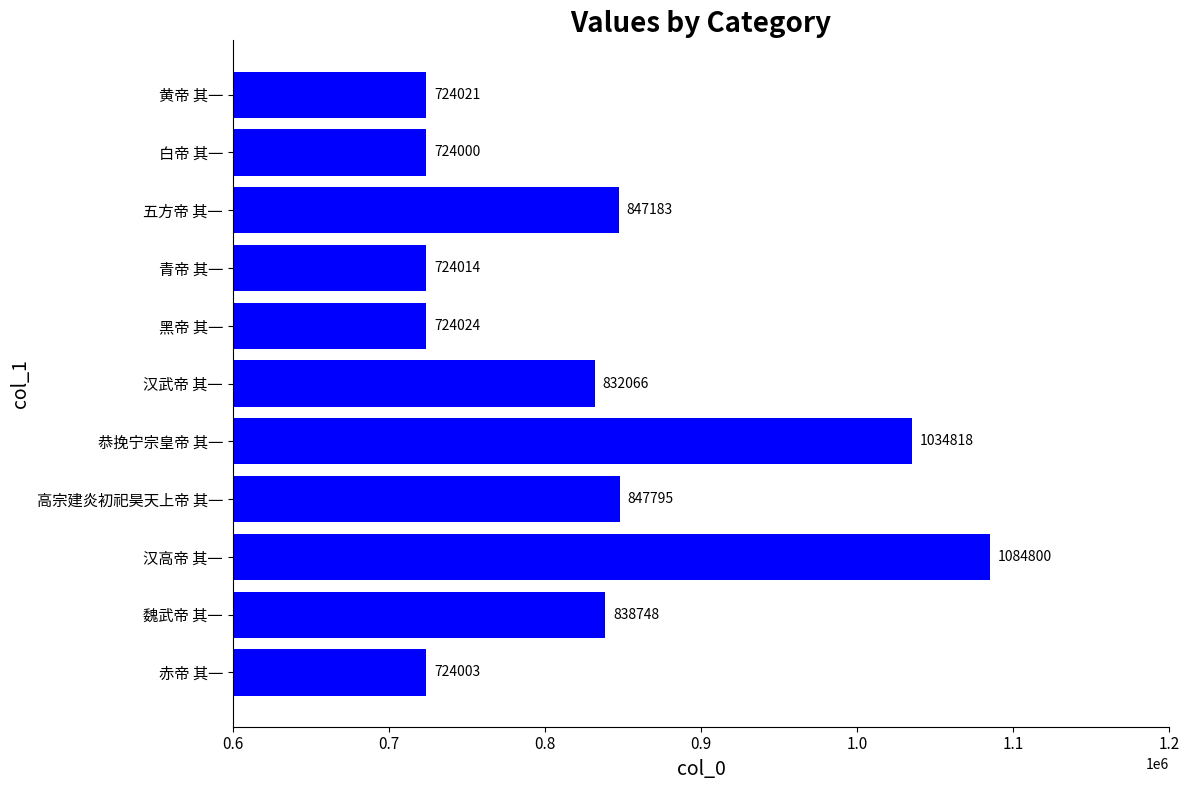

What is the sum of all values?

9105472